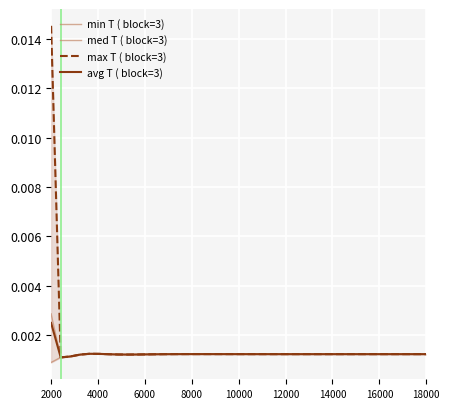

Which label corresponds to the largest value in the chart?

2000